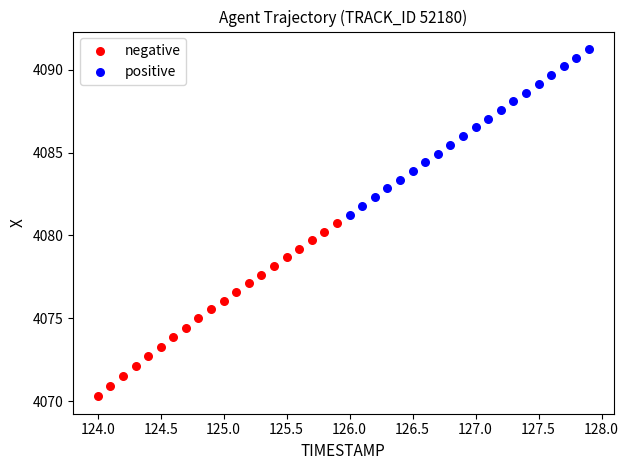

Which series has the largest Y range (max minus min)?

negative